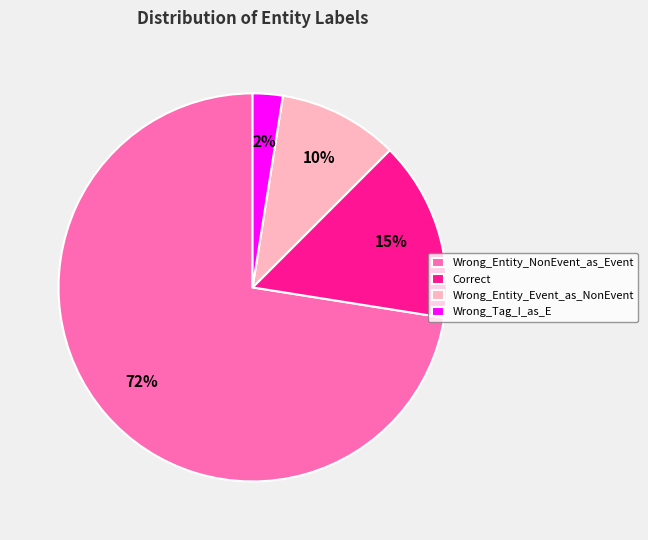

True or false: Wrong_Entity_NonEvent_as_Event accounts for 72% of the total.

True